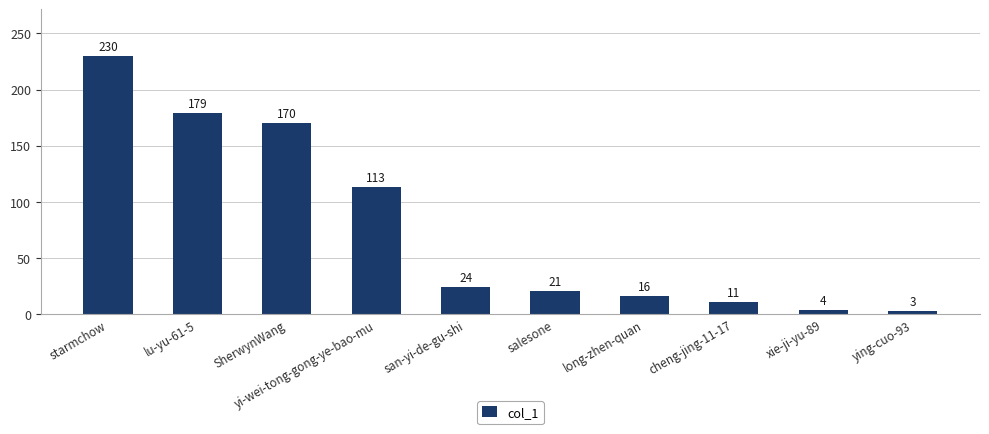

Rank the categories by value from lowest to highest.

ying-cuo-93, xie-ji-yu-89, cheng-jing-11-17, long-zhen-quan, salesone, san-yi-de-gu-shi, yi-wei-tong-gong-ye-bao-mu, SherwynWang, lu-yu-61-5, starmchow